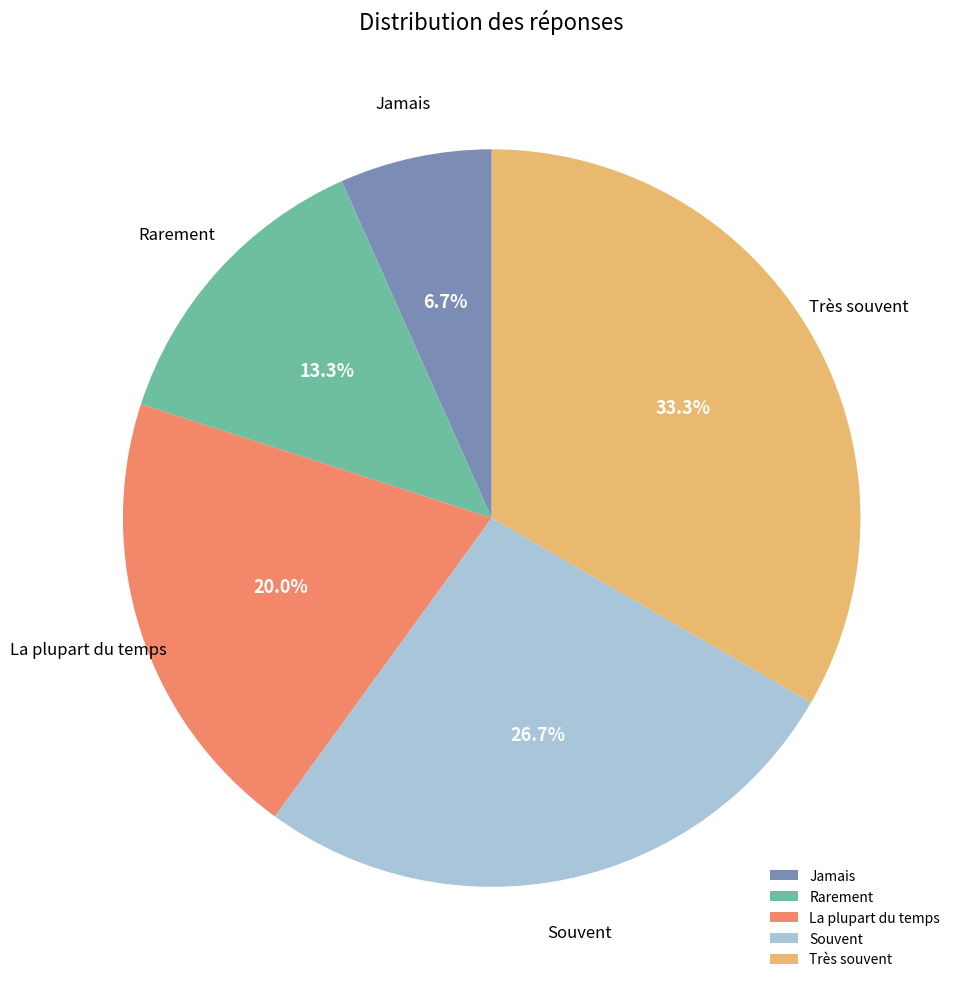

To the nearest percent, what is the average slice percentage?

20%